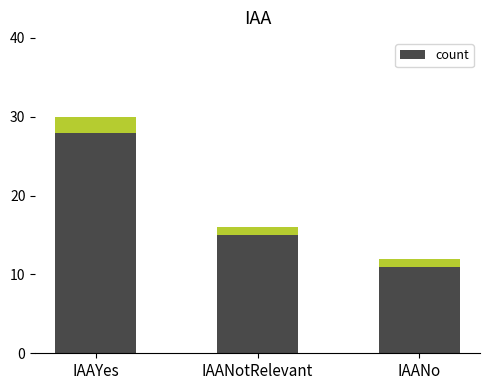

What position from the right is IAAYes?

3